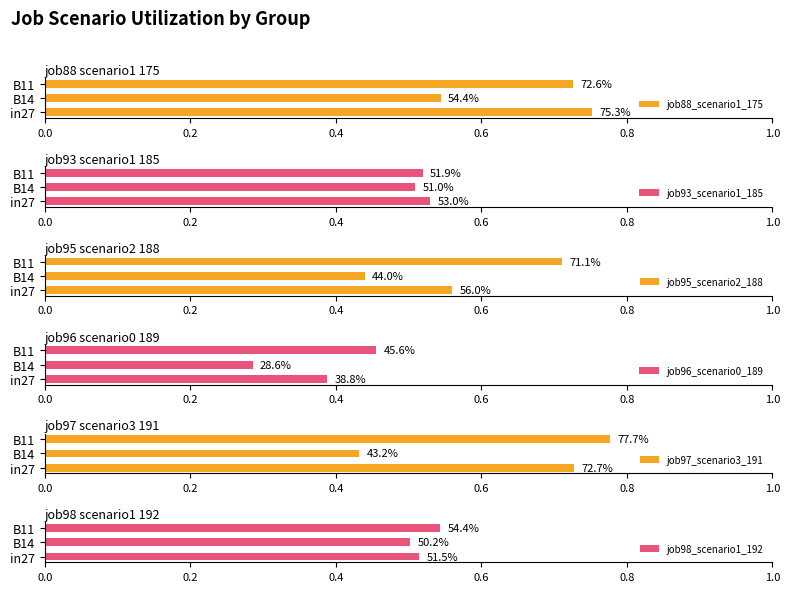

Is the value of job88_scenario1_175 at B14 greater than the value of job95_scenario2_188 at B14?

Yes